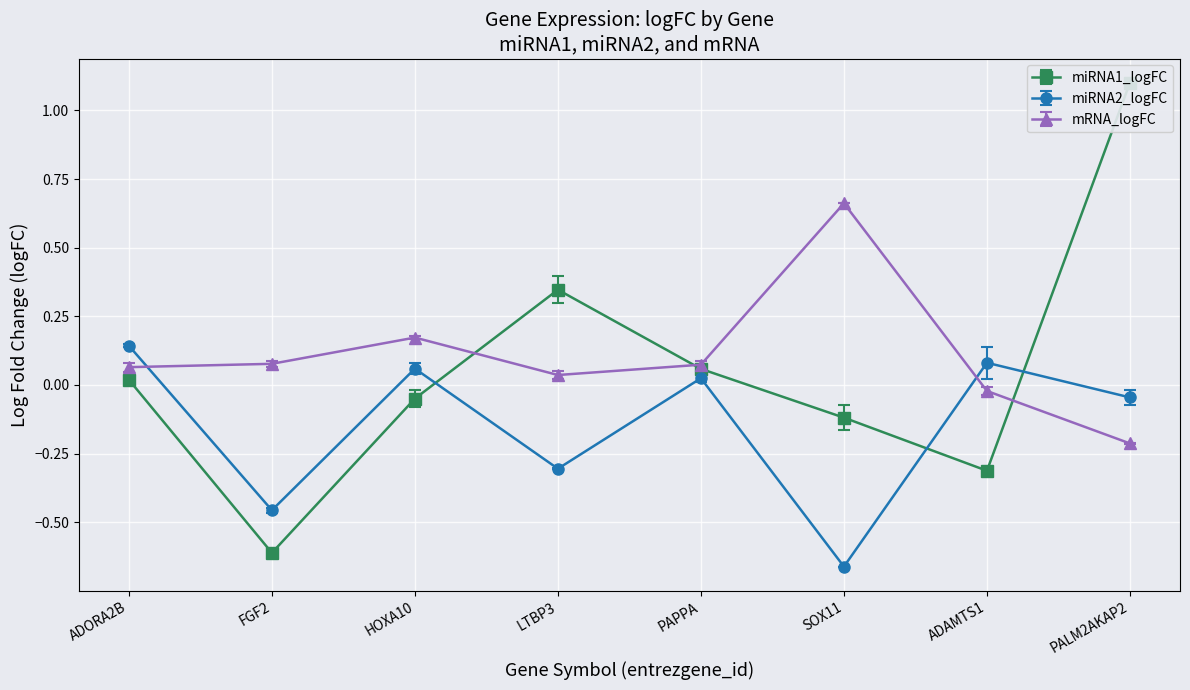

The miRNA1_logFC series shows -0.0 at HOXA10. True or false?

True